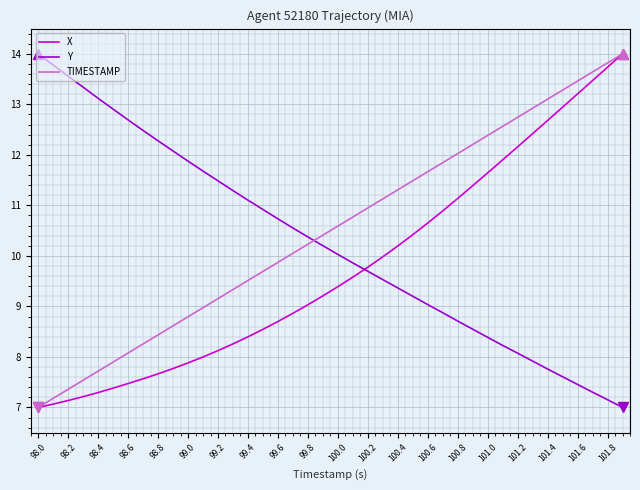

At how many categories does at least one series exceed 8?

40